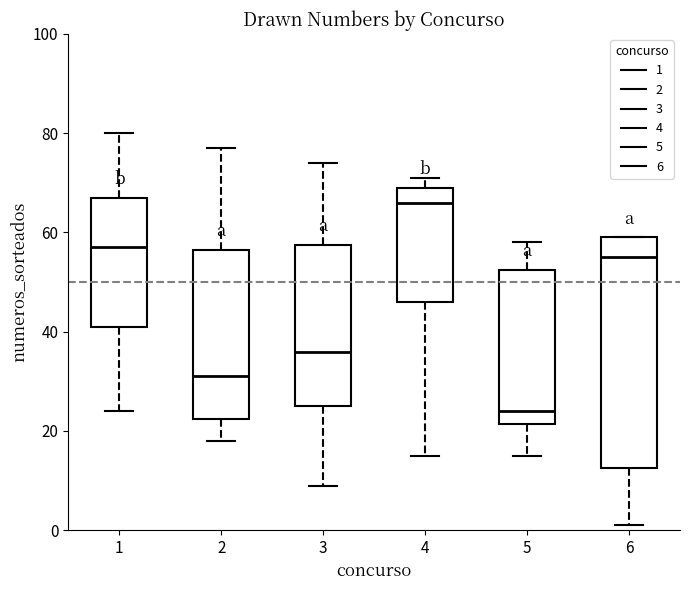

Reading left to right, read every box against the y-axis: the position of its median line, the range the box covers, and the ends of its whiskers. The values are not printed on the chart, so give them approximately, as read against the axis.

1: median 58, box 42 to 68, whiskers 24 to 80
2: median 32, box 22 to 56, whiskers 18 to 78
3: median 36, box 26 to 58, whiskers 10 to 74
4: median 66, box 46 to 70, whiskers 16 to 72
5: median 24, box 22 to 52, whiskers 16 to 58
6: median 56, box 12 to 60, whiskers 2 to 60